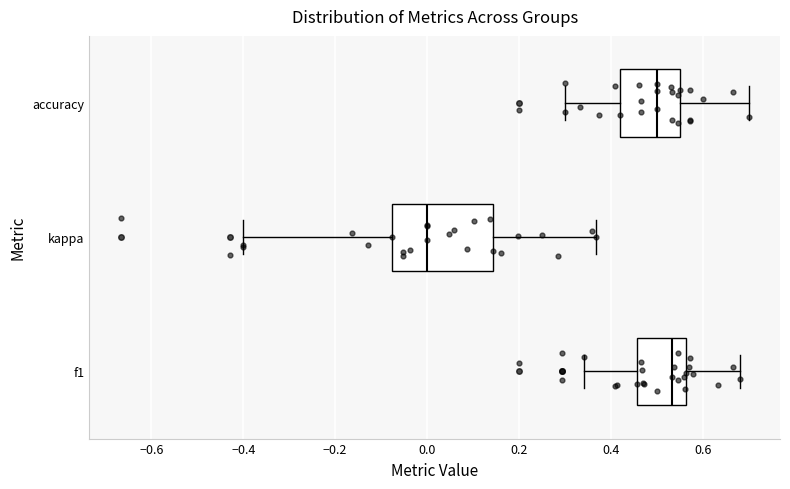

Which box is the widest, from its left edge to its right edge?

kappa